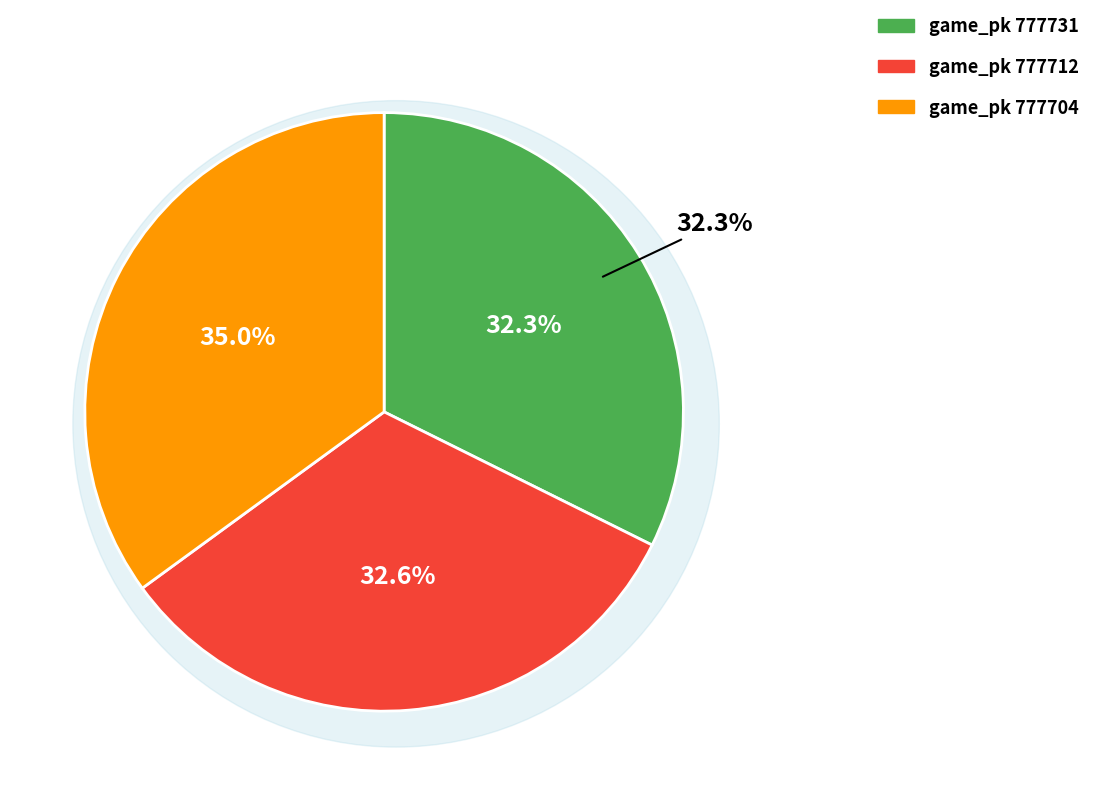

What is the change in value from 777731 to 777712?

+0.3